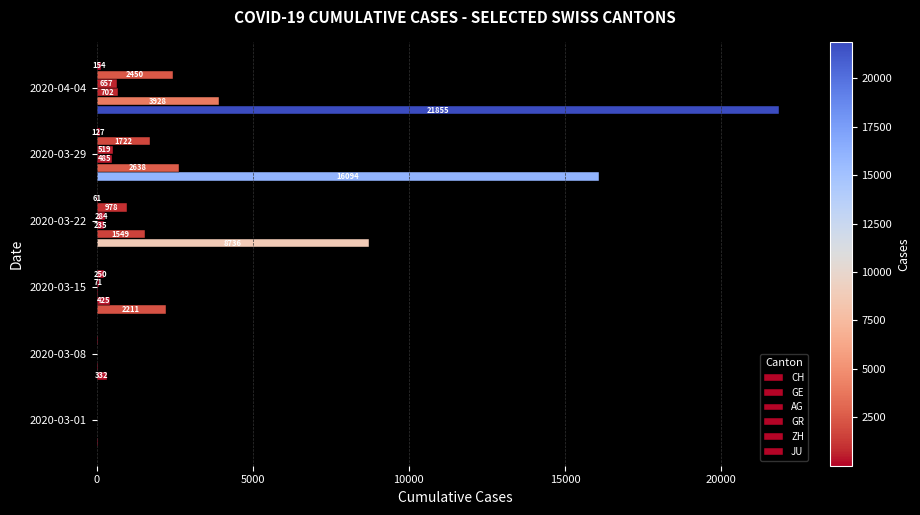

What is the sum of all ZH values?

5447